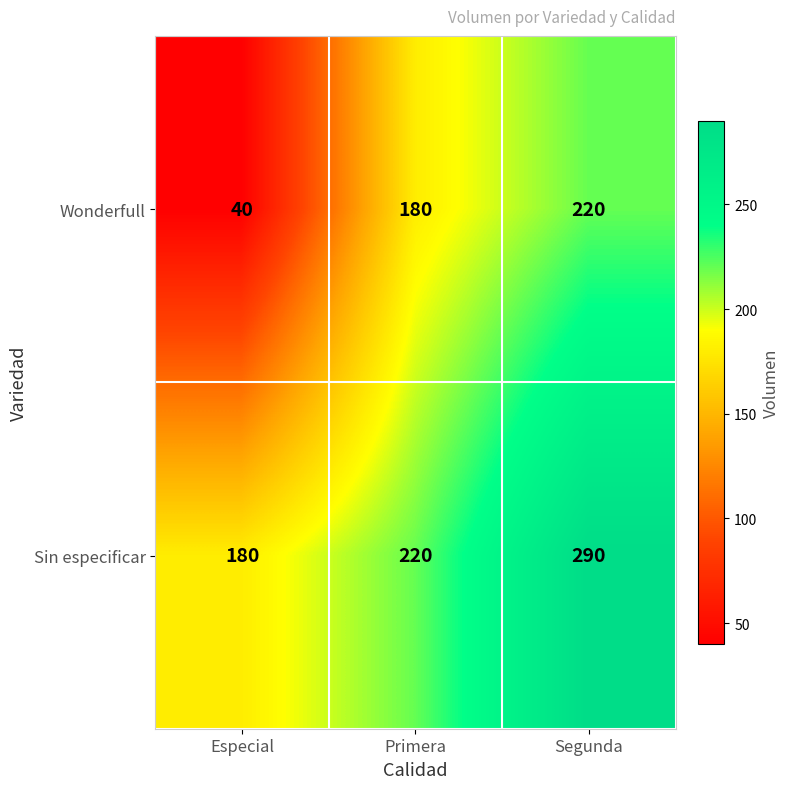

Is it true that Wonderfull equals 180 at Primera?

True